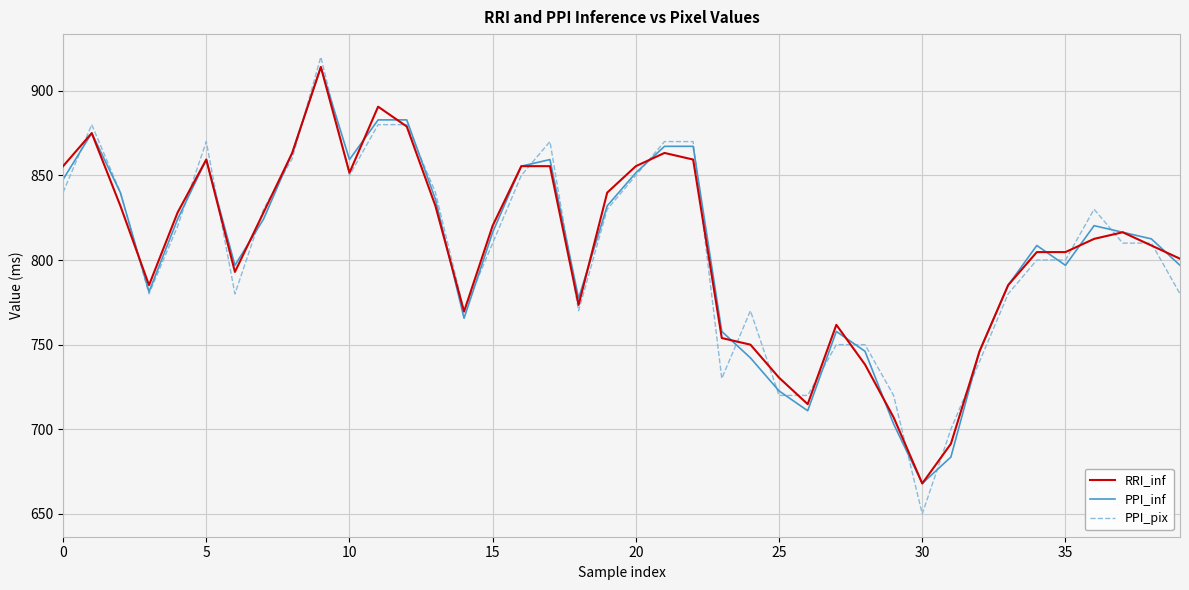

What is the average value of the PPI_pix series?

805.5